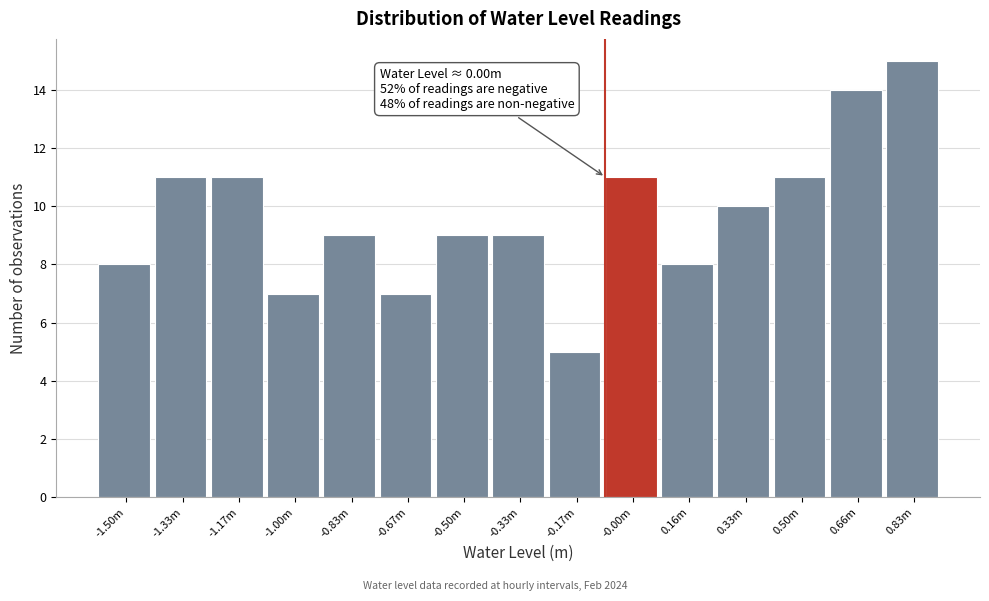

Reading left to right, transcribe all the data shown in this chart.

-1.50m=8	-1.33m=11	-1.17m=11	-1.00m=7	-0.83m=9	-0.67m=7	-0.50m=9	-0.33m=9	-0.17m=5	-0.00m=11	0.16m=8	0.33m=10	0.50m=11	0.66m=14	0.83m=15